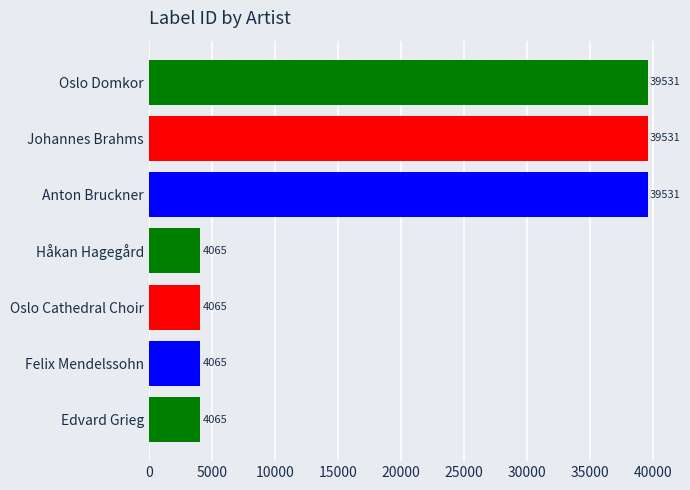

What is the minimum value shown in the chart?

4065